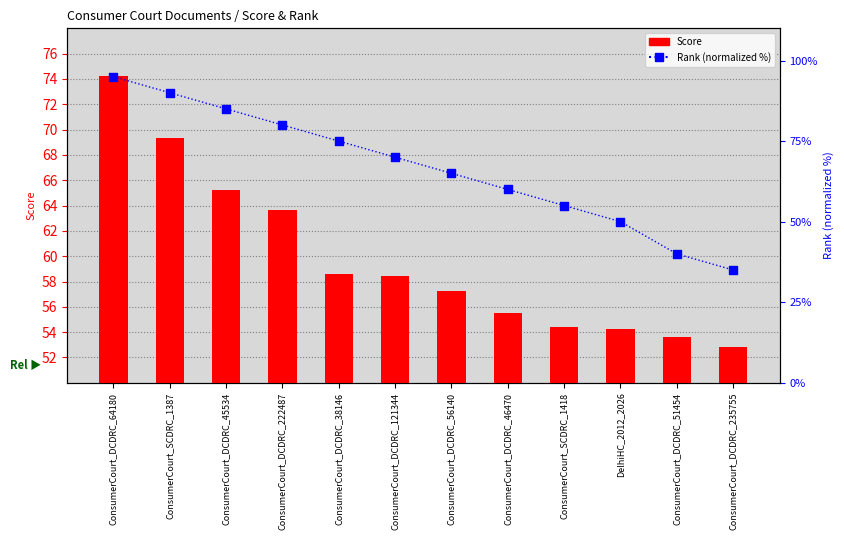

At how many categories does at least one series exceed 62?

7